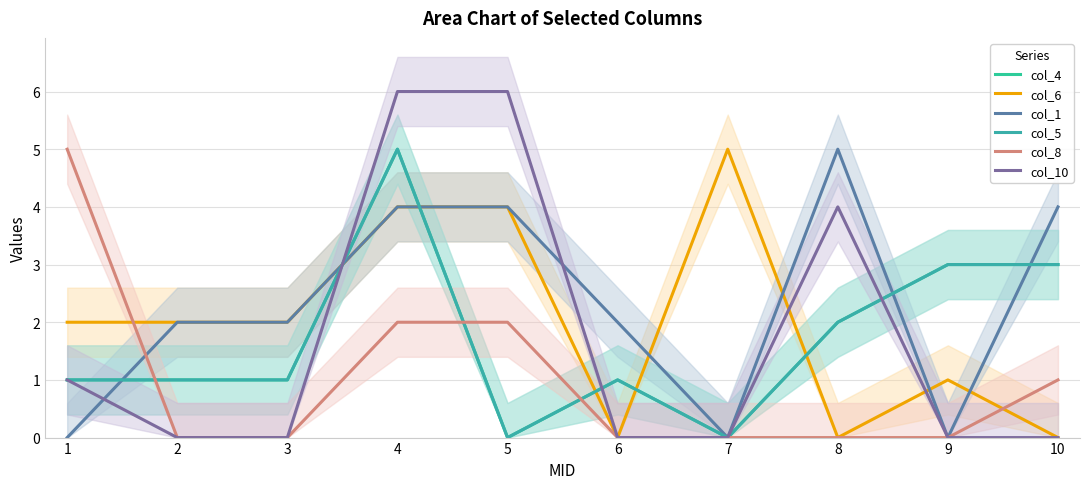

True or false: col_10 has a value of 10 at 4.

False